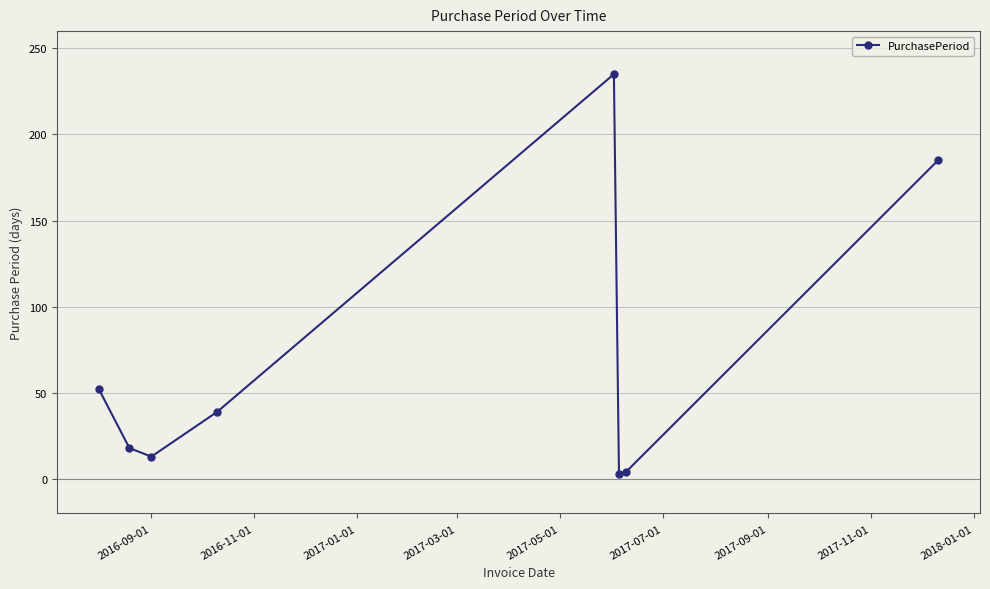

How many interior local valleys (lower than both neighbors) does the data have?

2